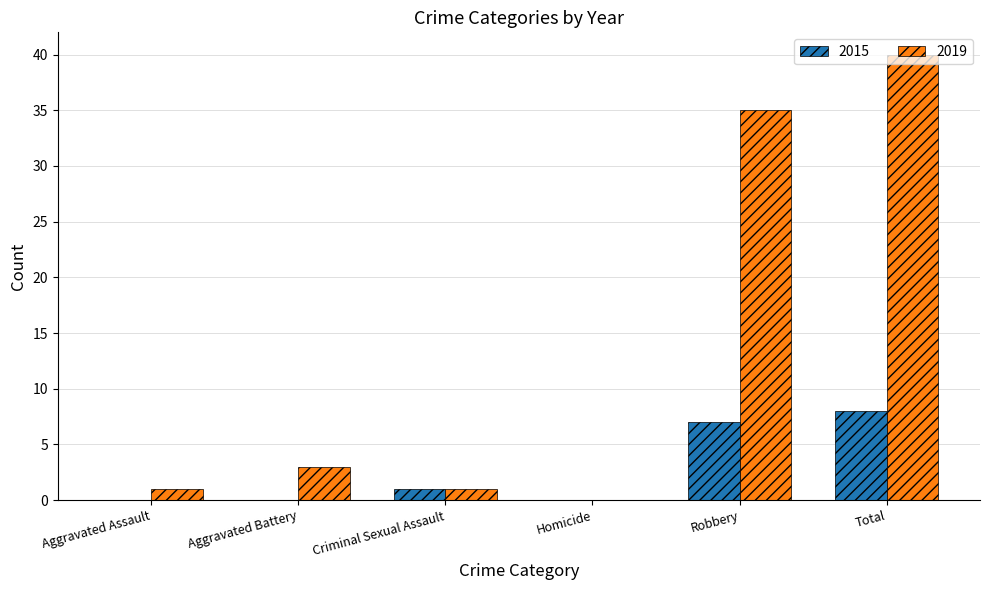

How many data points does each series have?

6